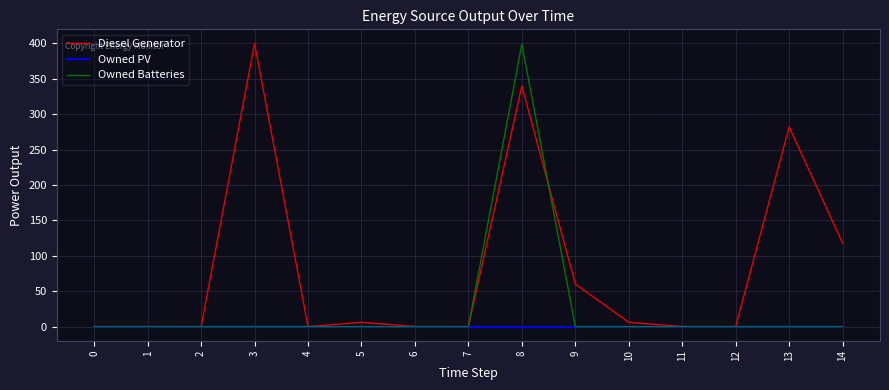

What are all the series names shown in the legend?

Diesel Generator, Owned PV, Owned Batteries